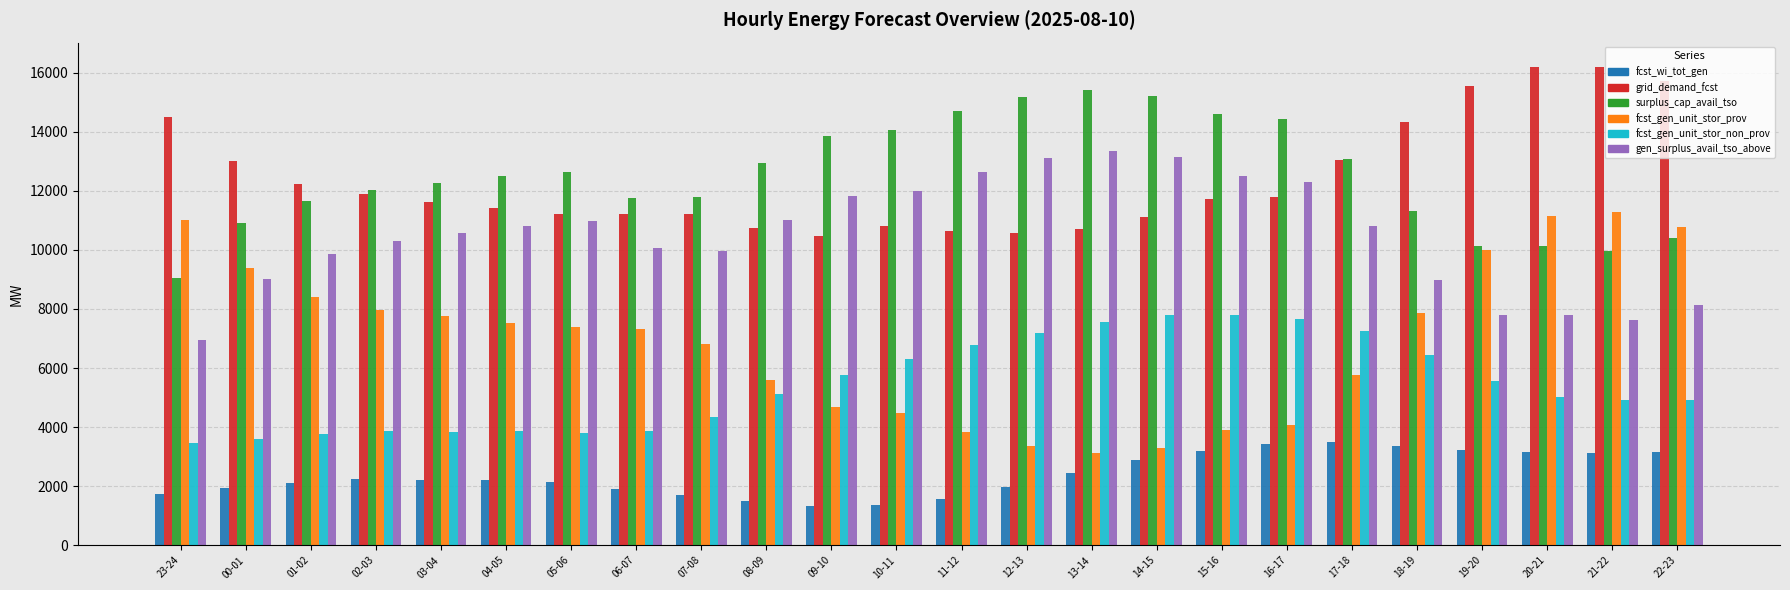

What is the difference between the maximum and minimum values in the grid_demand_fcst series?

5725